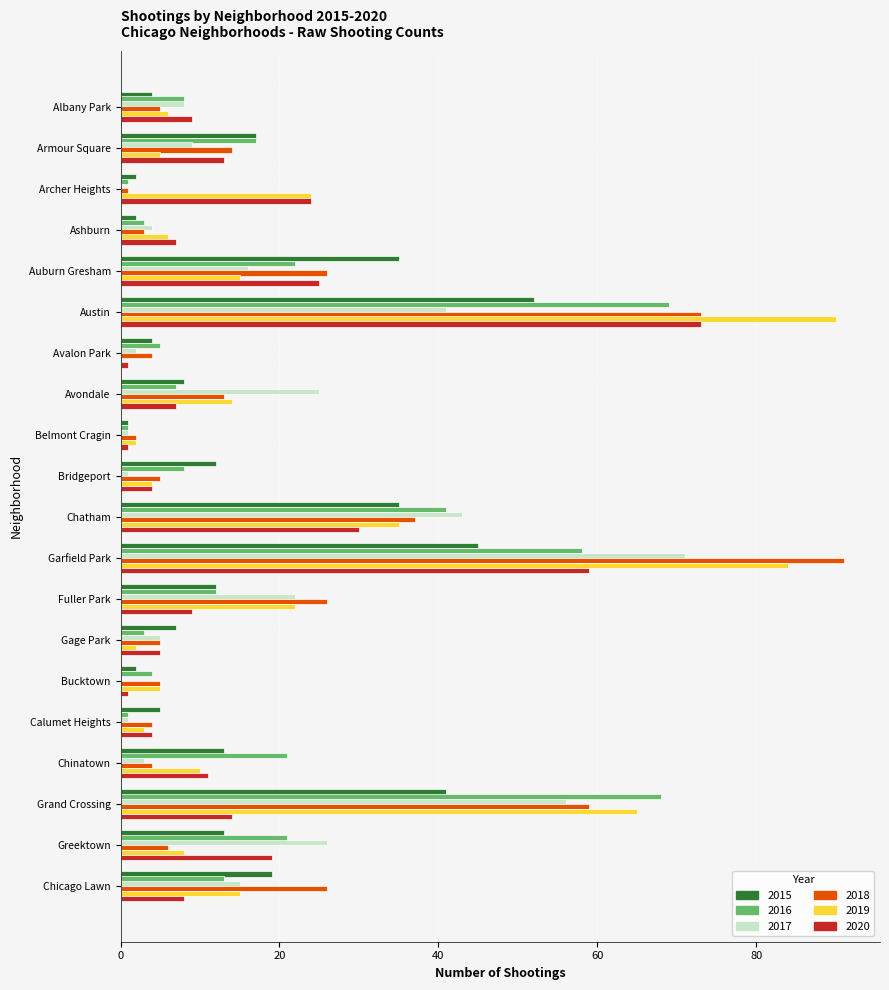

What is the sum of all 2017 values?

349